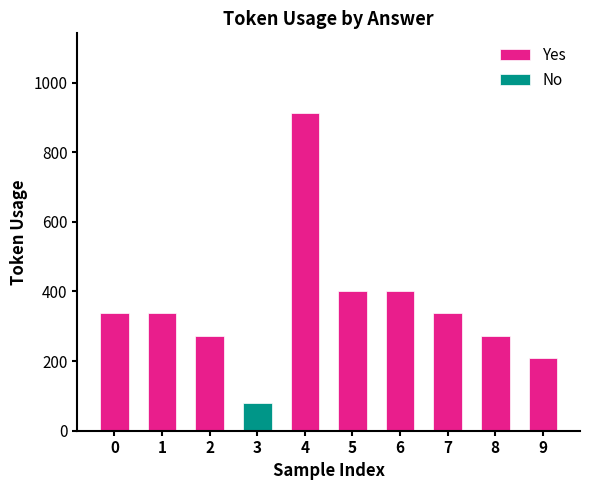

What is the sum of all Yes values?

3481